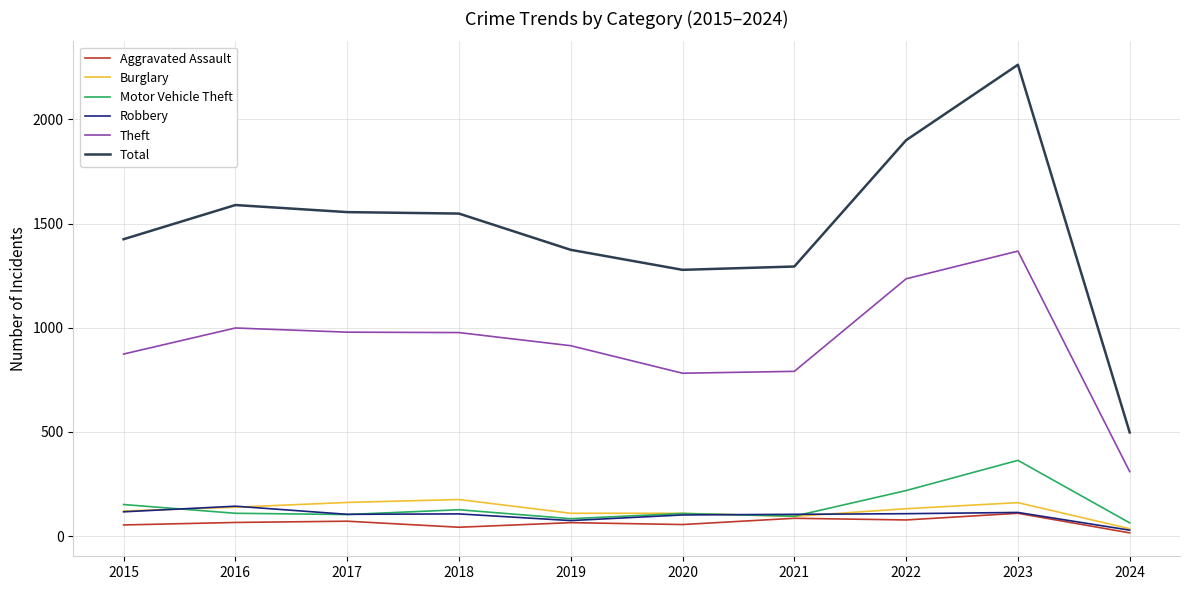

What is the greatest value displayed?

2262